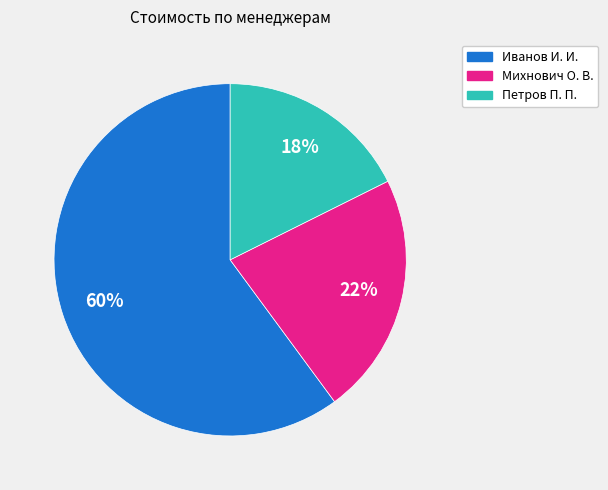

Which category has the smallest portion of the pie?

Петров П. П.